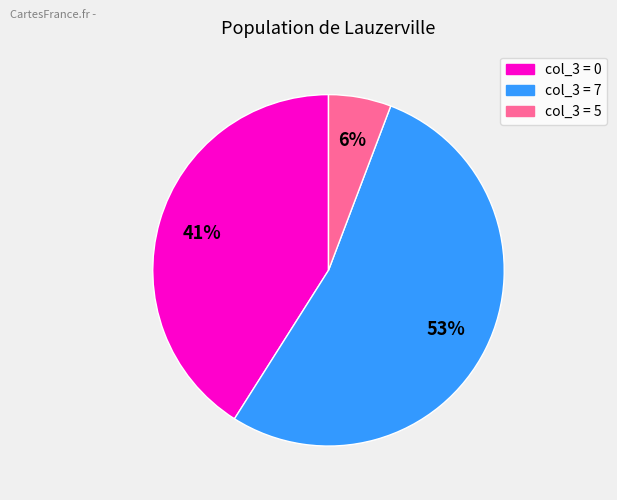

To the nearest percent, what is the average slice percentage?

33%